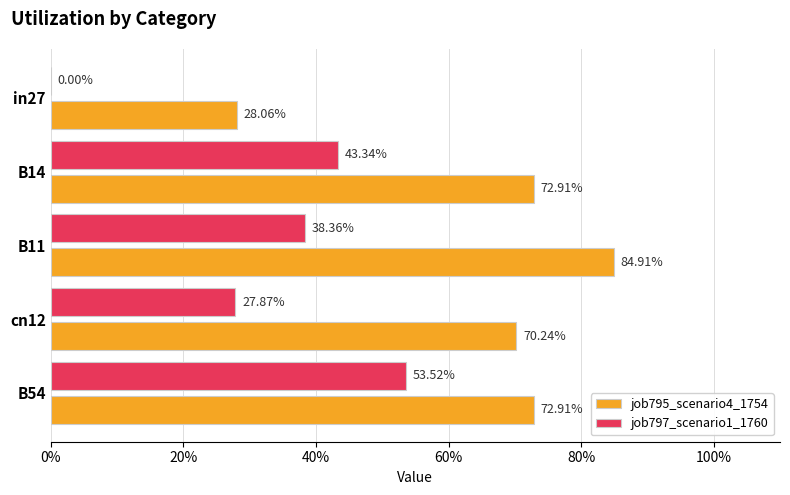

What are all the series names shown in the legend?

job795_scenario4_1754, job797_scenario1_1760